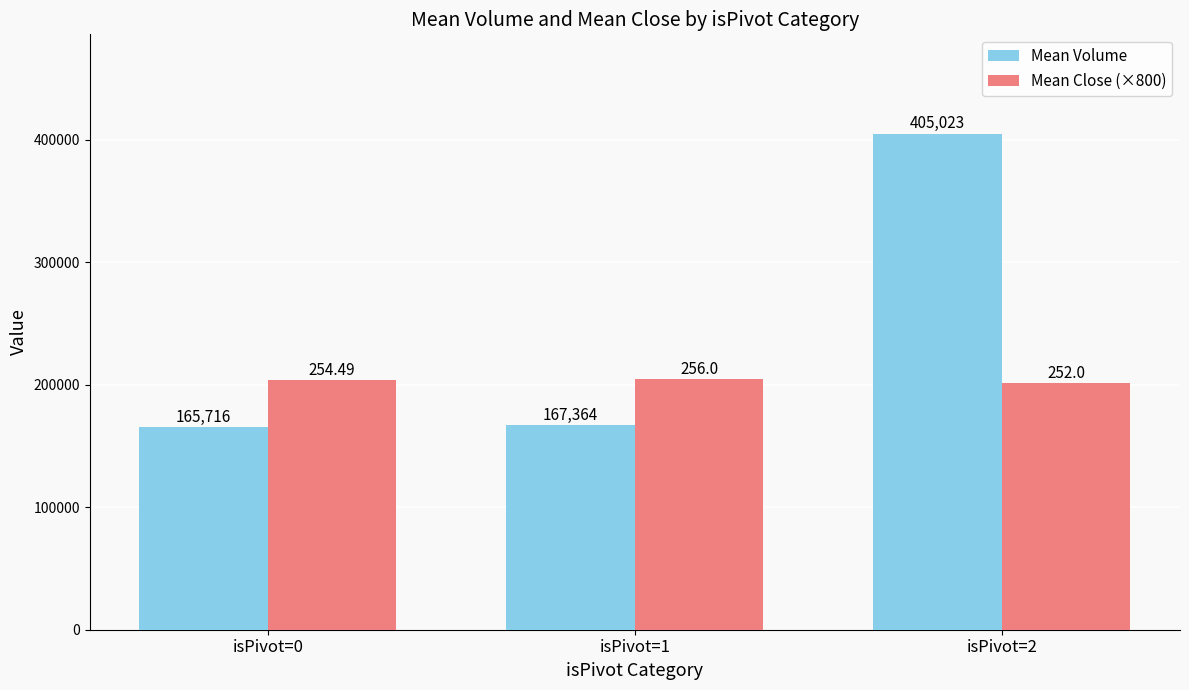

Which category has the lowest value in the Mean Close (×800) series?

isPivot=2